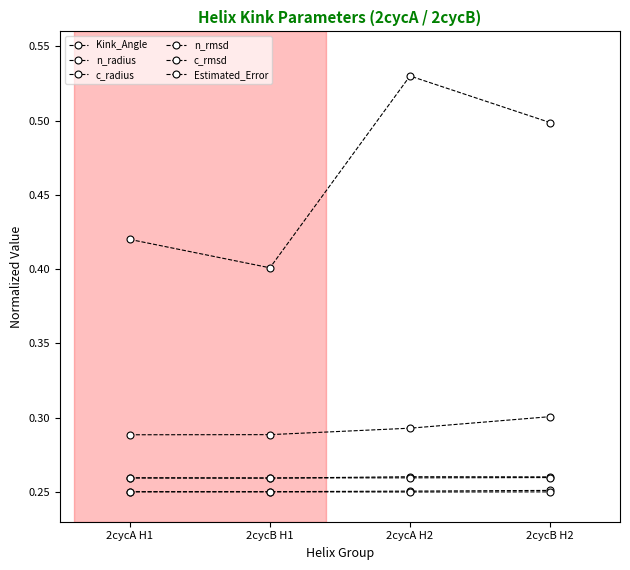

Which series has the largest total across all categories?

Kink_Angle